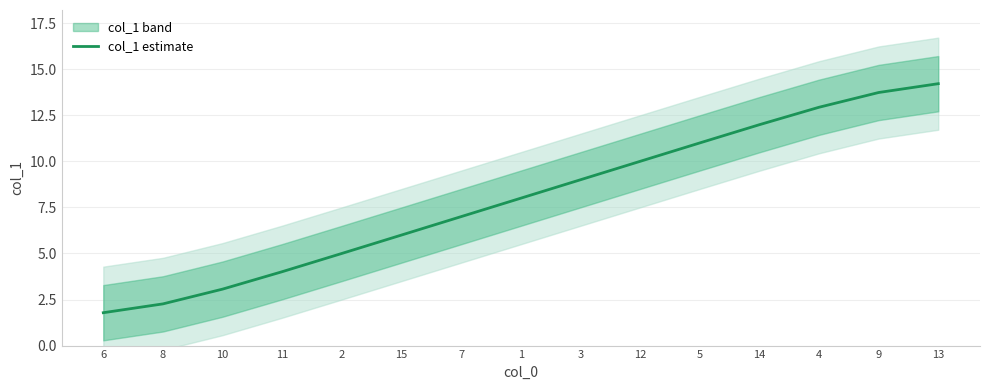

What position from the right is 9?

2